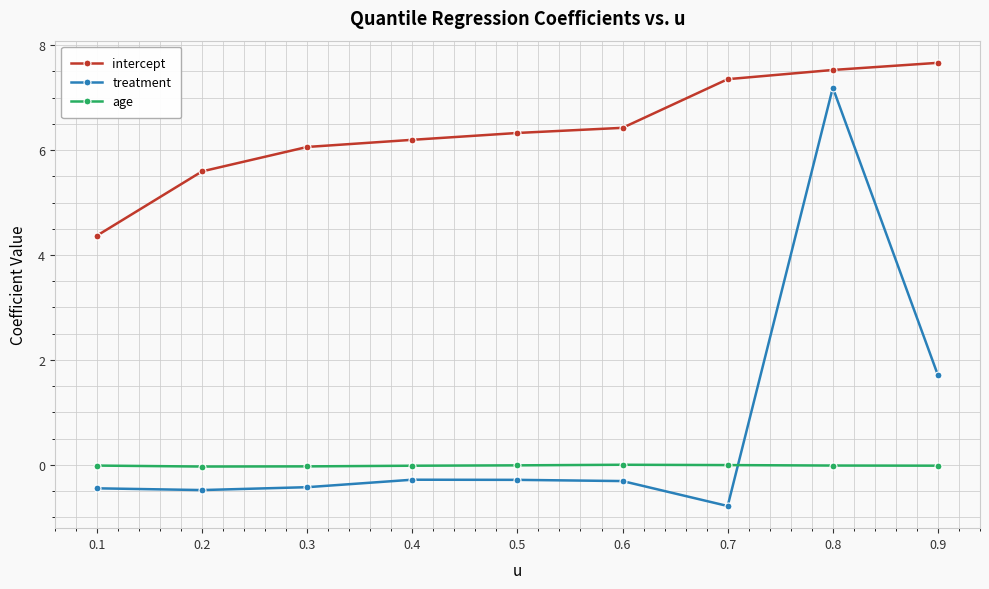

Rank the series by their maximum value, from highest to lowest.

intercept, treatment, age